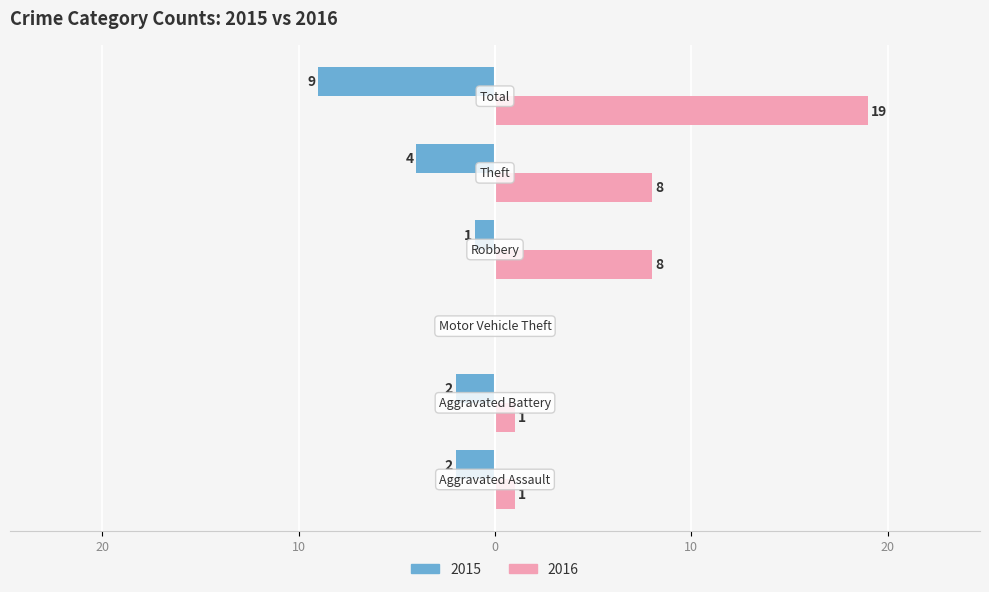

What is the value of the Right bar at the 2nd from the left?

1